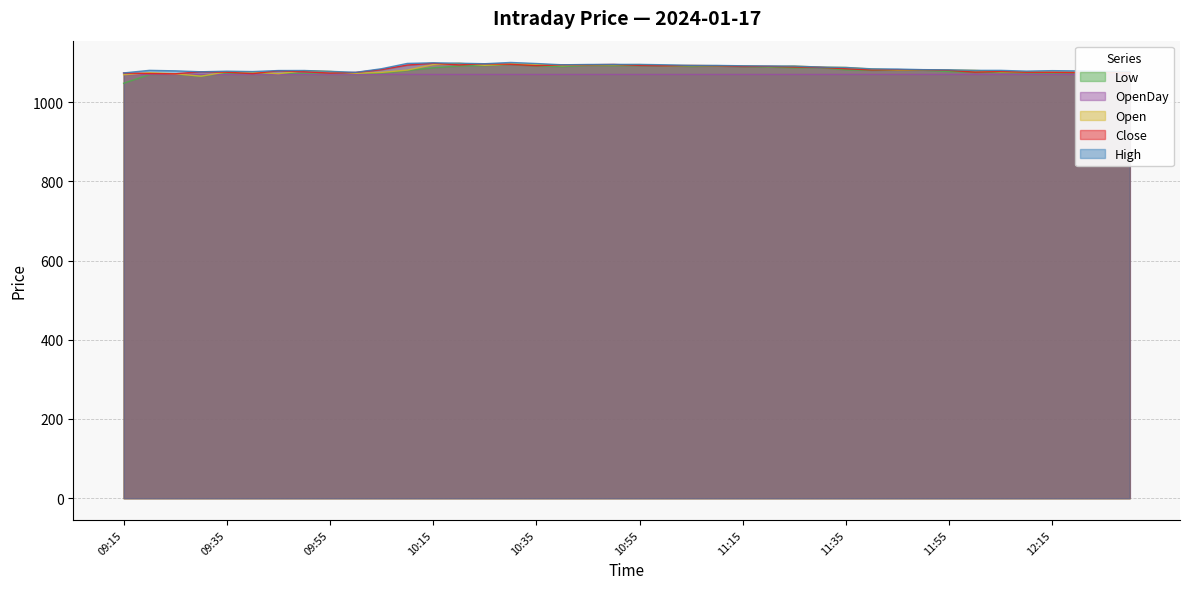

Is it true that Open equals 1475.8 at 09:30?

False